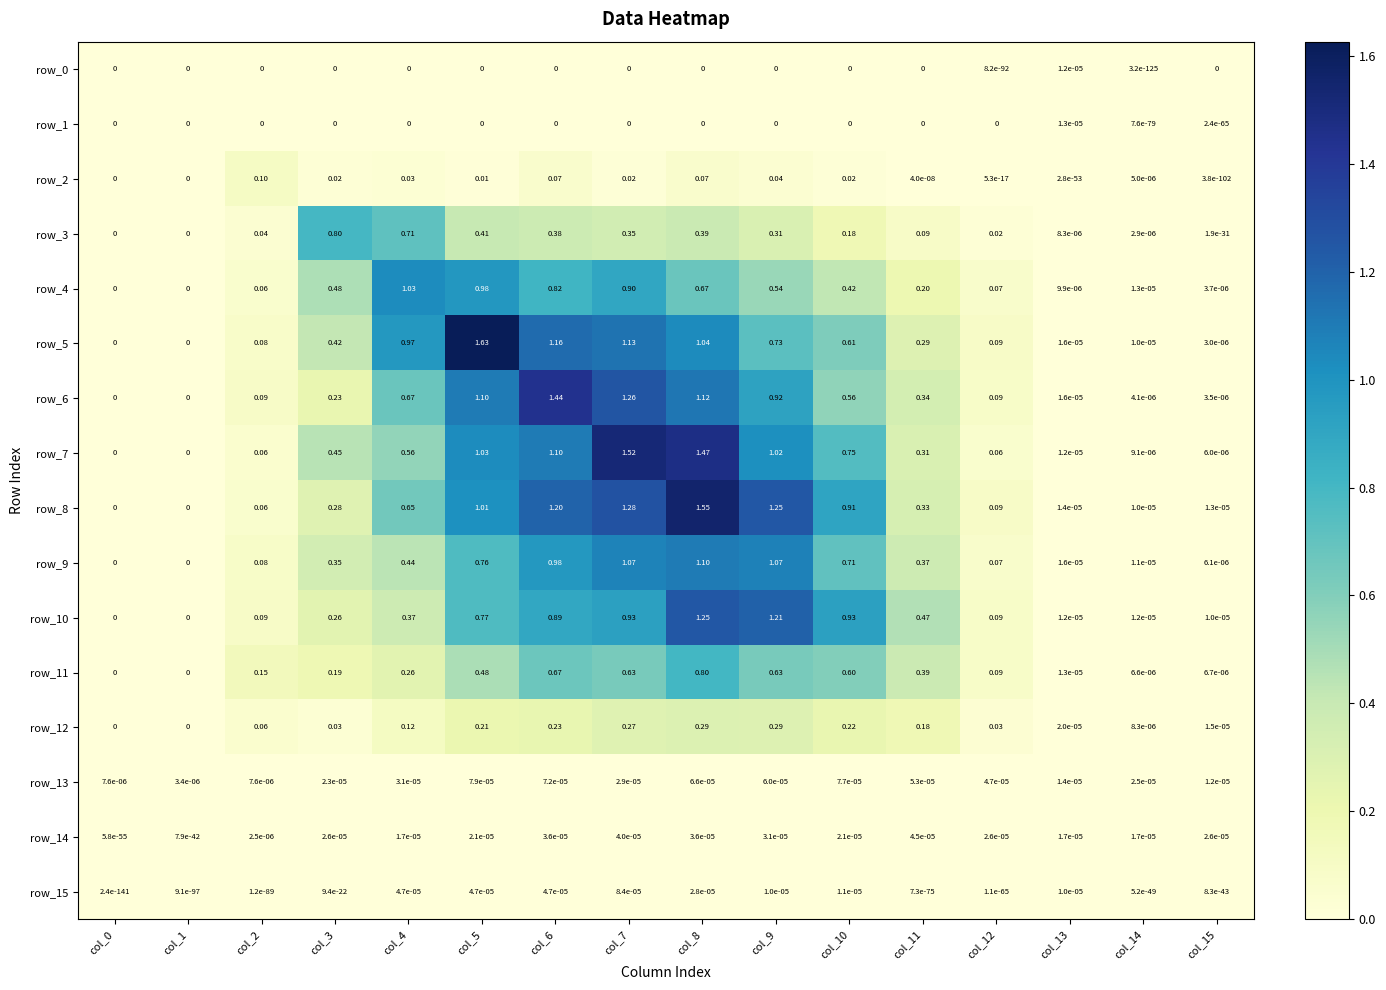

Is the value of row_6 at col_11 greater than the value of row_15 at col_10?

Yes